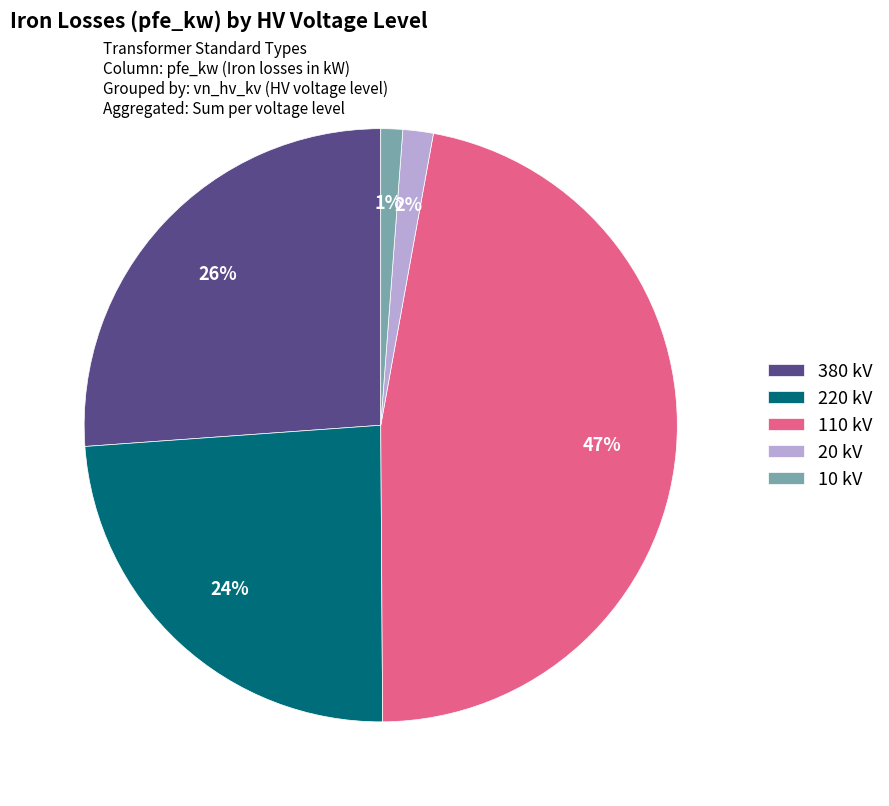

True or false: 20 kV accounts for 2% of the total.

True